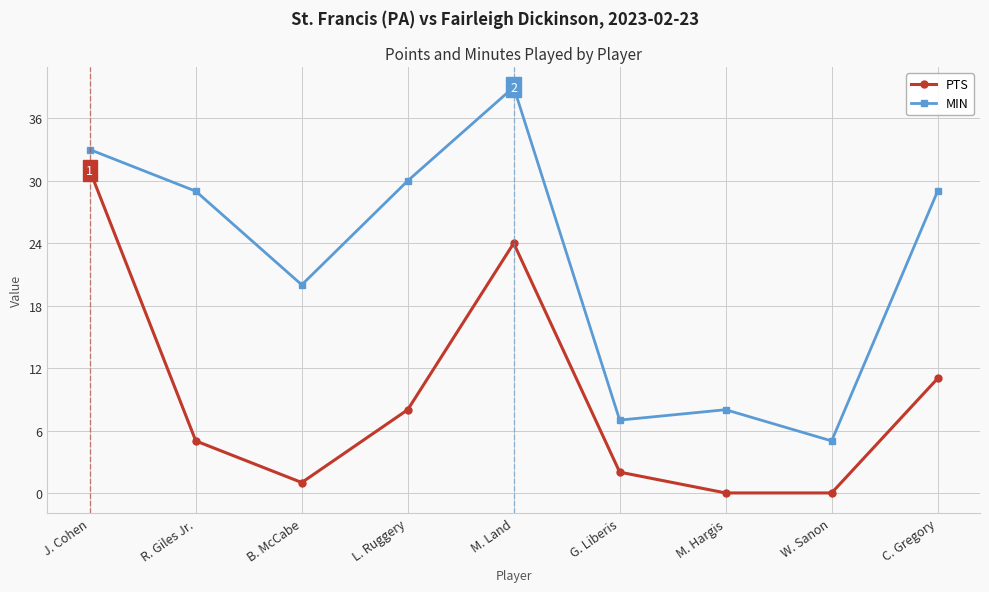

In MIN, how many points are higher than both neighbors (excluding endpoints)?

2